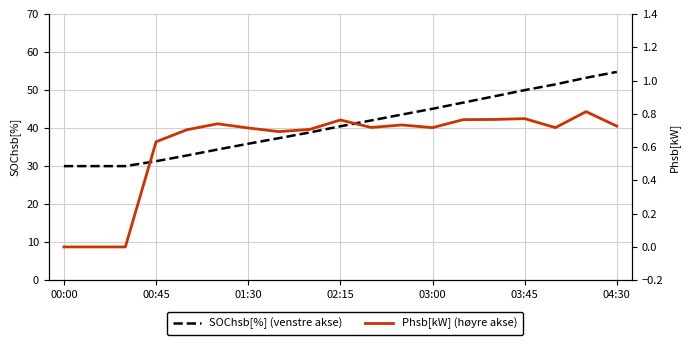

Reading left to right, transcribe all the data shown in this chart.

SOChsb[%] (venstre akse): 30.0	30.0	30.0	31.3	32.8	34.4	35.9	37.4	38.9	40.5	42.0	43.5	45.1	46.7	48.3	50.0	51.5	53.2	54.8
Phsb[kW] (høyre akse): 0.0	0.0	0.0	0.6	0.7	0.7	0.7	0.7	0.7	0.8	0.7	0.7	0.7	0.8	0.8	0.8	0.7	0.8	0.7